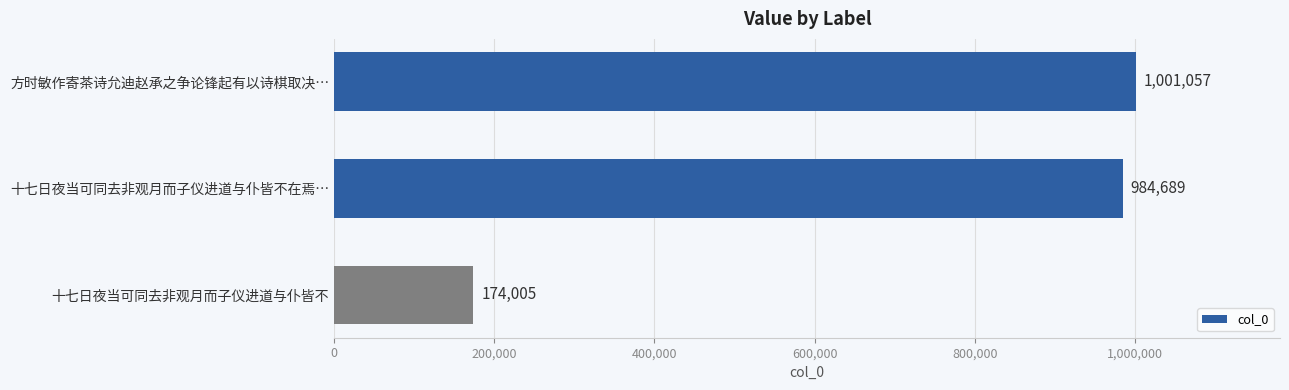

What is the smallest value displayed?

174005